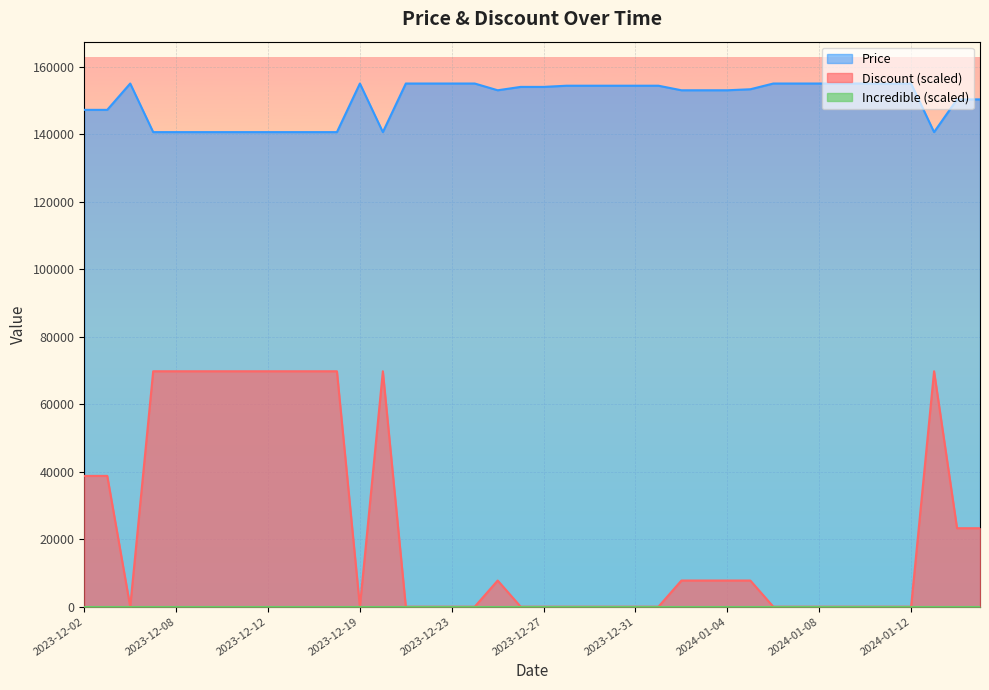

True or false: Price has more than 0 points higher than both neighbors.

True